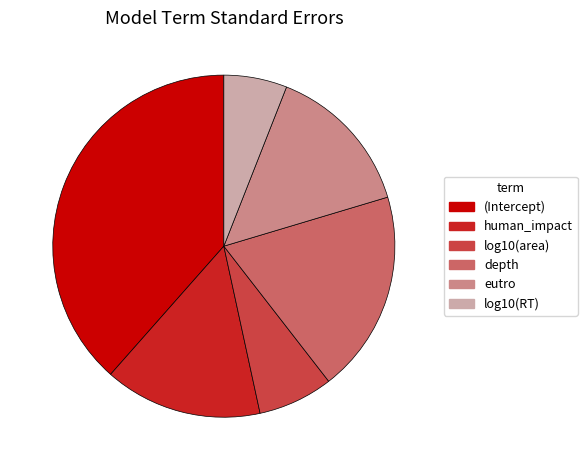

Is log10(RT) the majority of the pie?

No